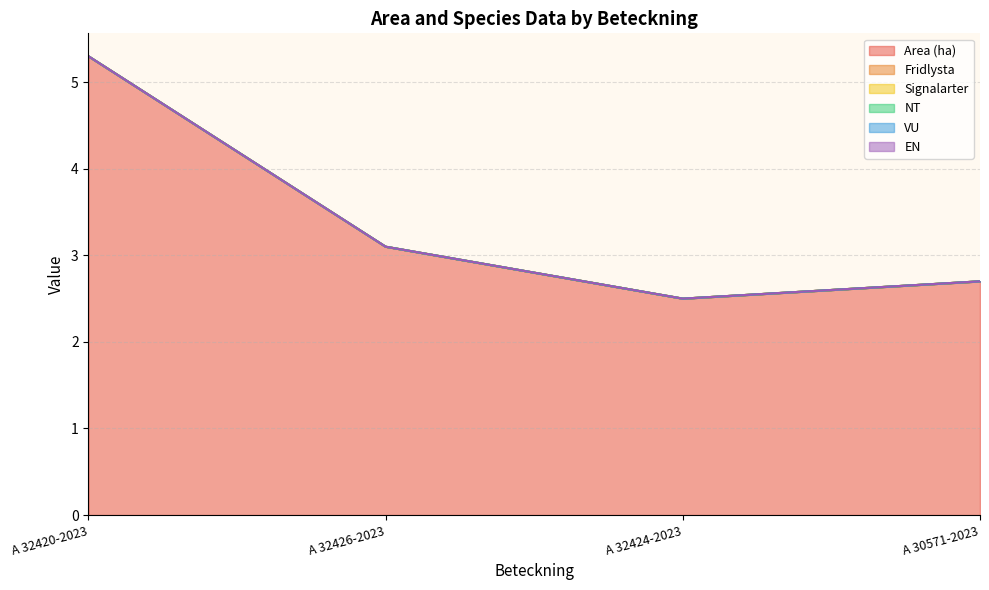

True or false: EN and Area (ha) intersect in this chart.

False